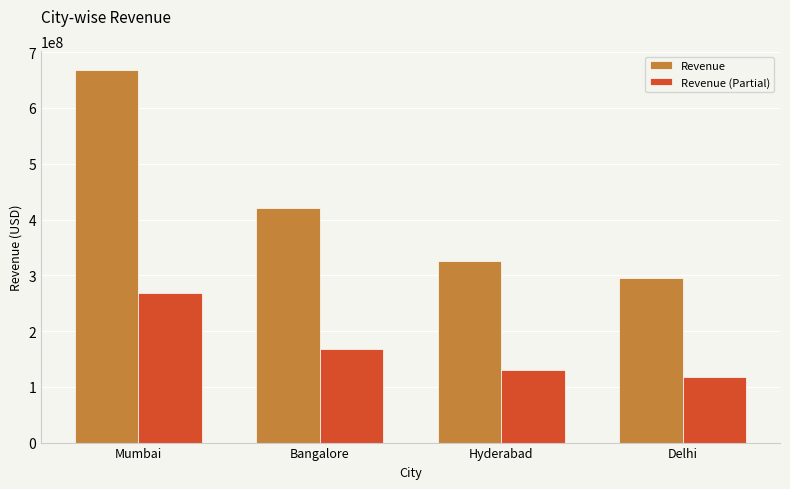

List the series in order of their overall mean, lowest first.

Revenue (Partial), Revenue